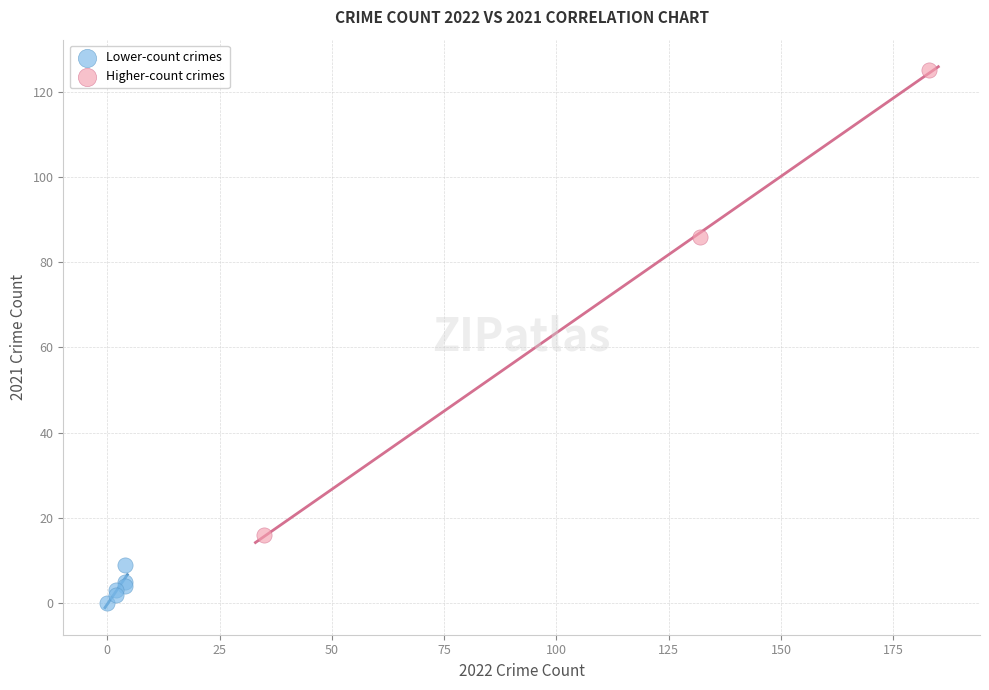

Which series contains the highest Y value?

Higher-count crimes